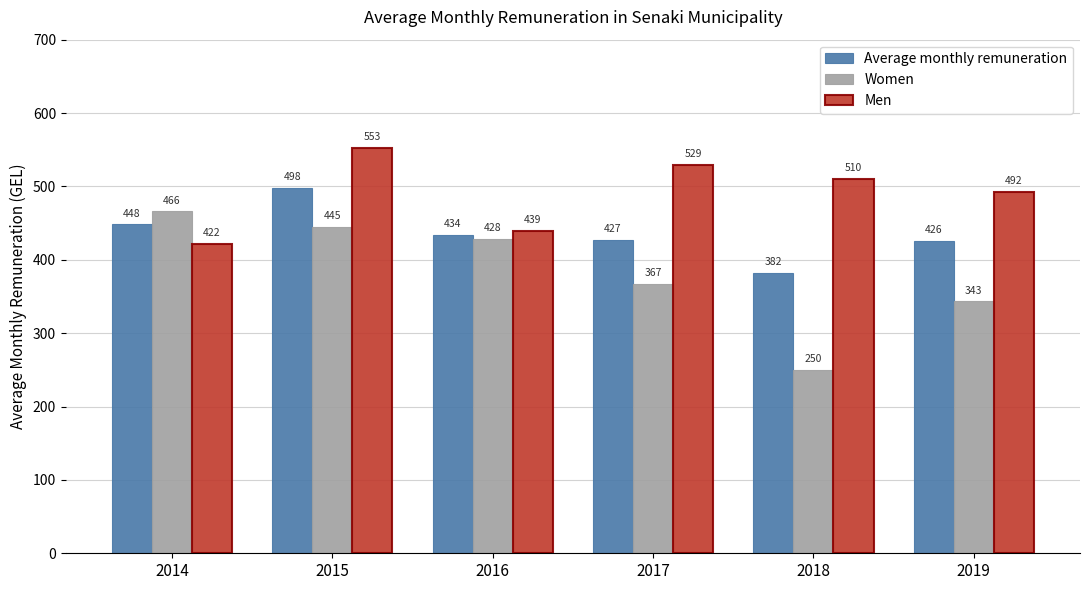

Read the Women value at 2019.

343.2